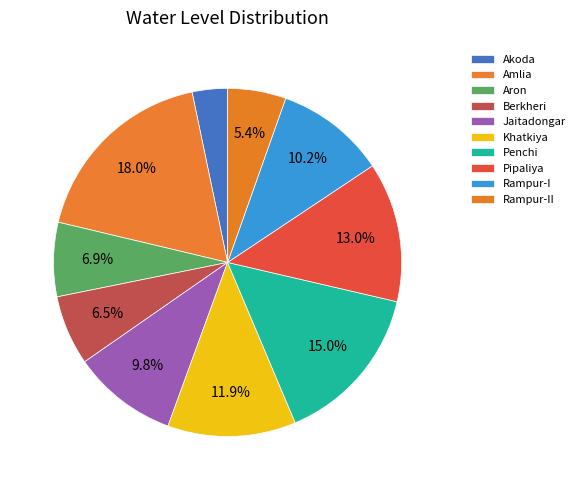

Is it true that Pipaliya is 27% of the pie?

False